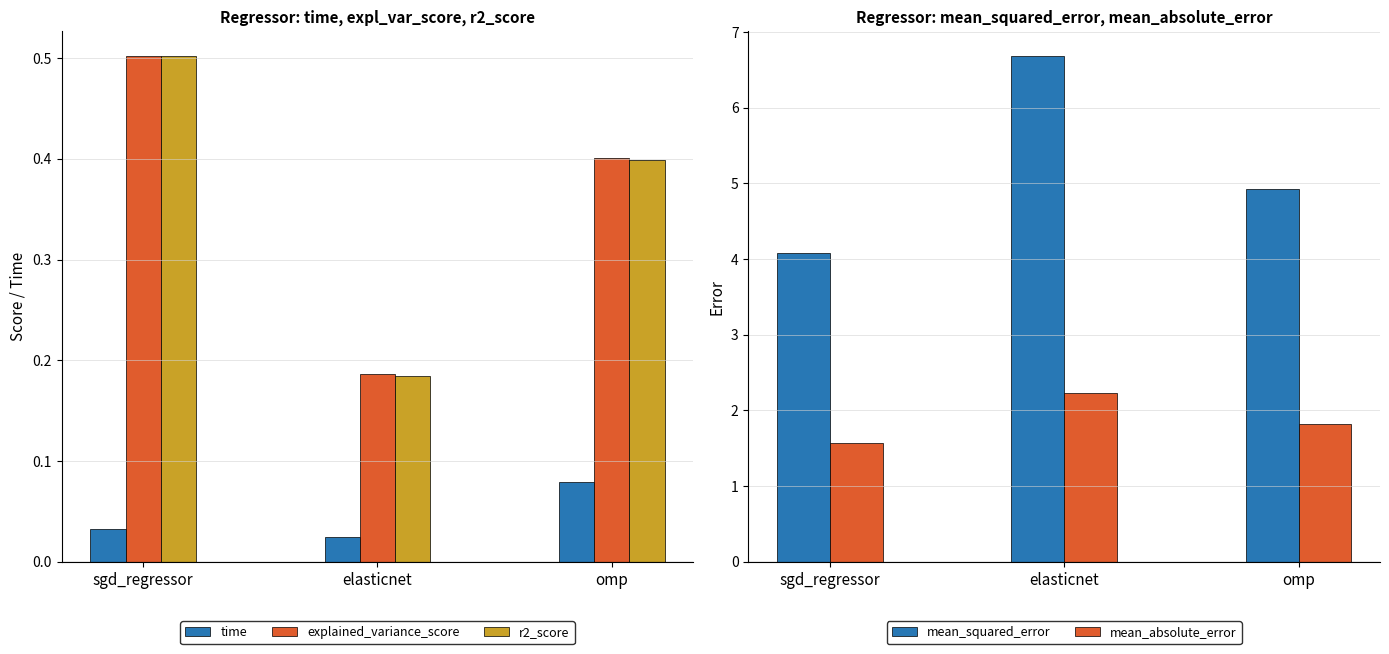

What is the difference between the maximum and minimum values in the mean_absolute_error series?

0.7